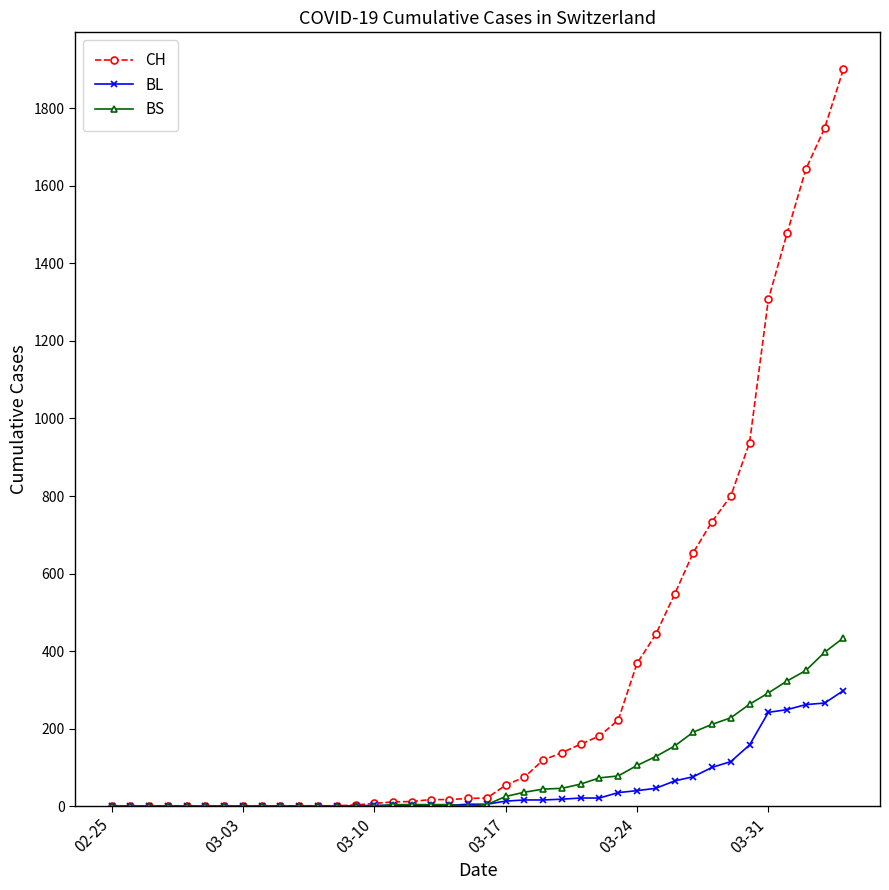

At how many categories does at least one series exceed 1442?

4